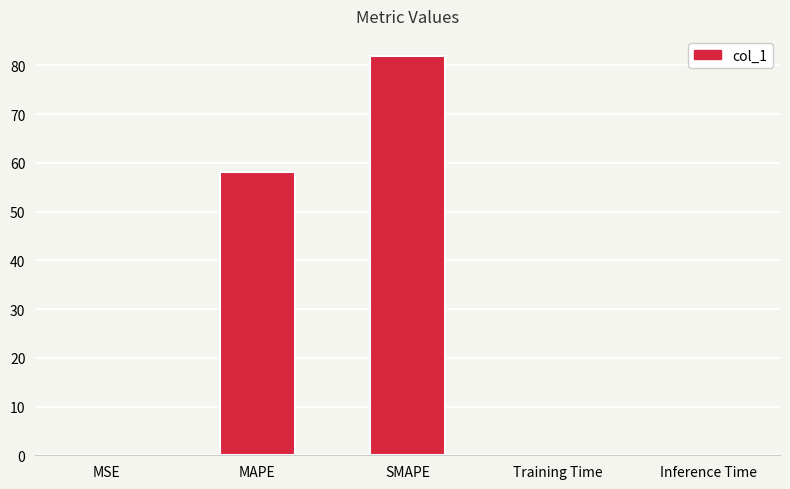

The value at Training Time is 0.0. True or false?

True